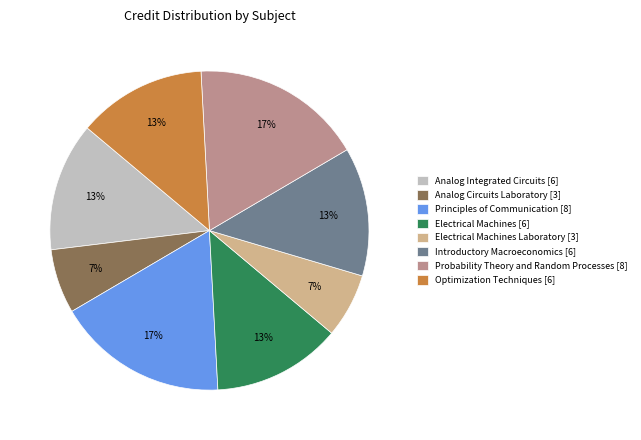

The Principles of Communication [8] slice represents 17% of the pie. True or false?

True